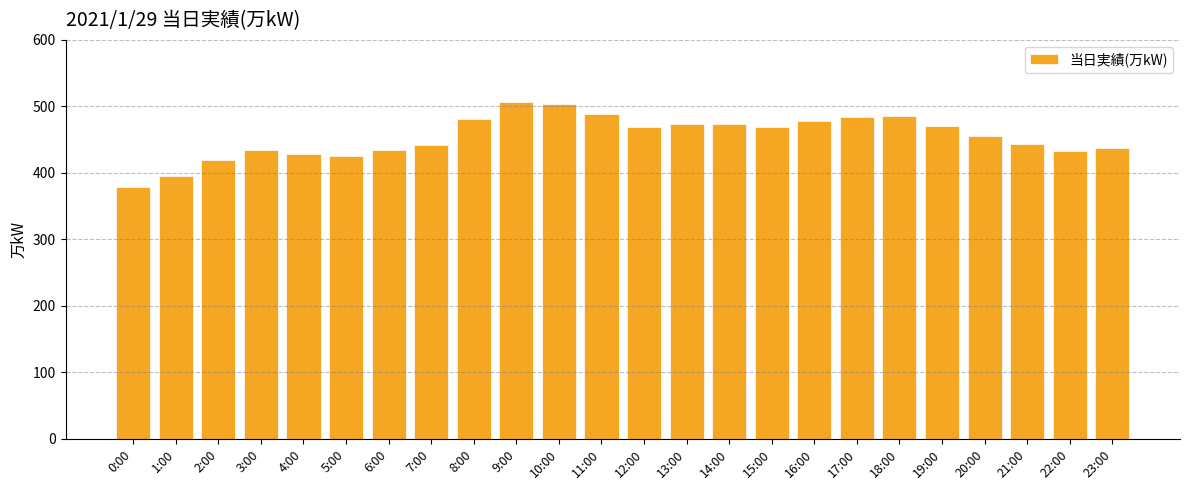

What is the minimum value shown in the chart?

379